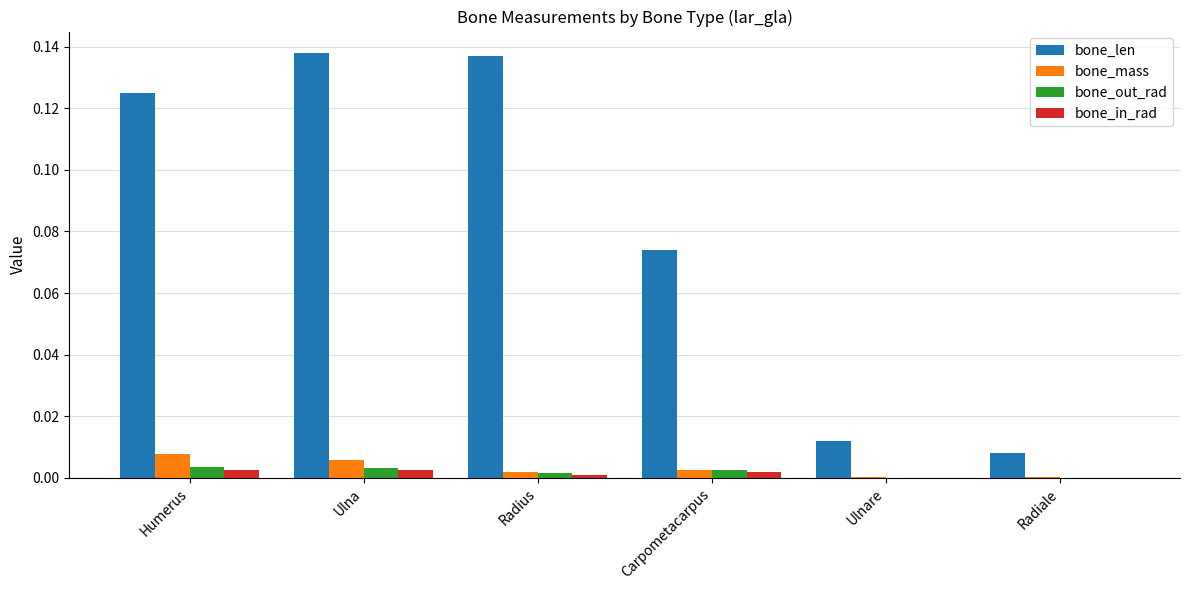

Which series has the largest total across all categories?

bone_len